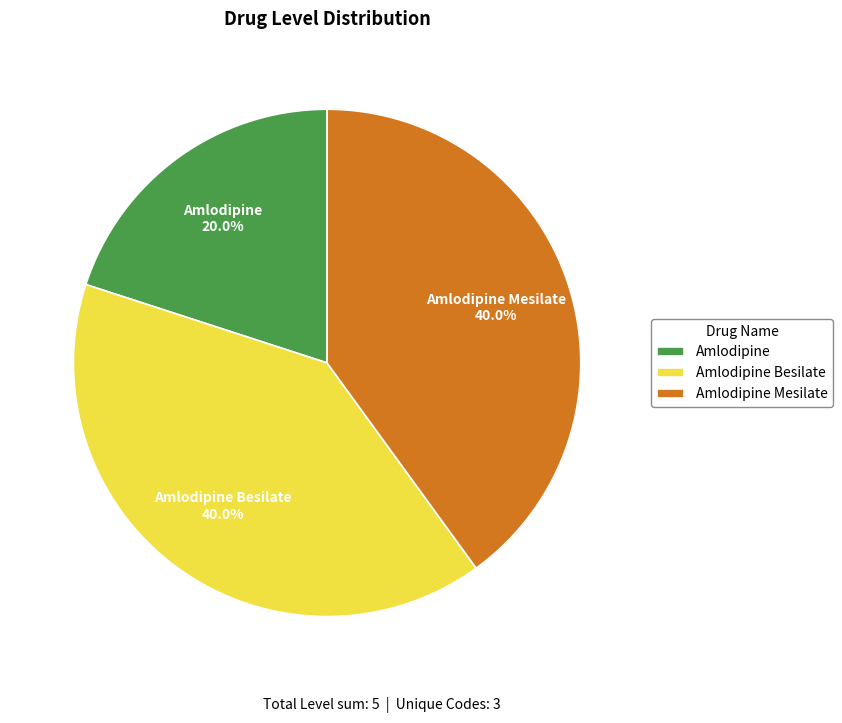

Which slice is the smallest?

Amlodipine